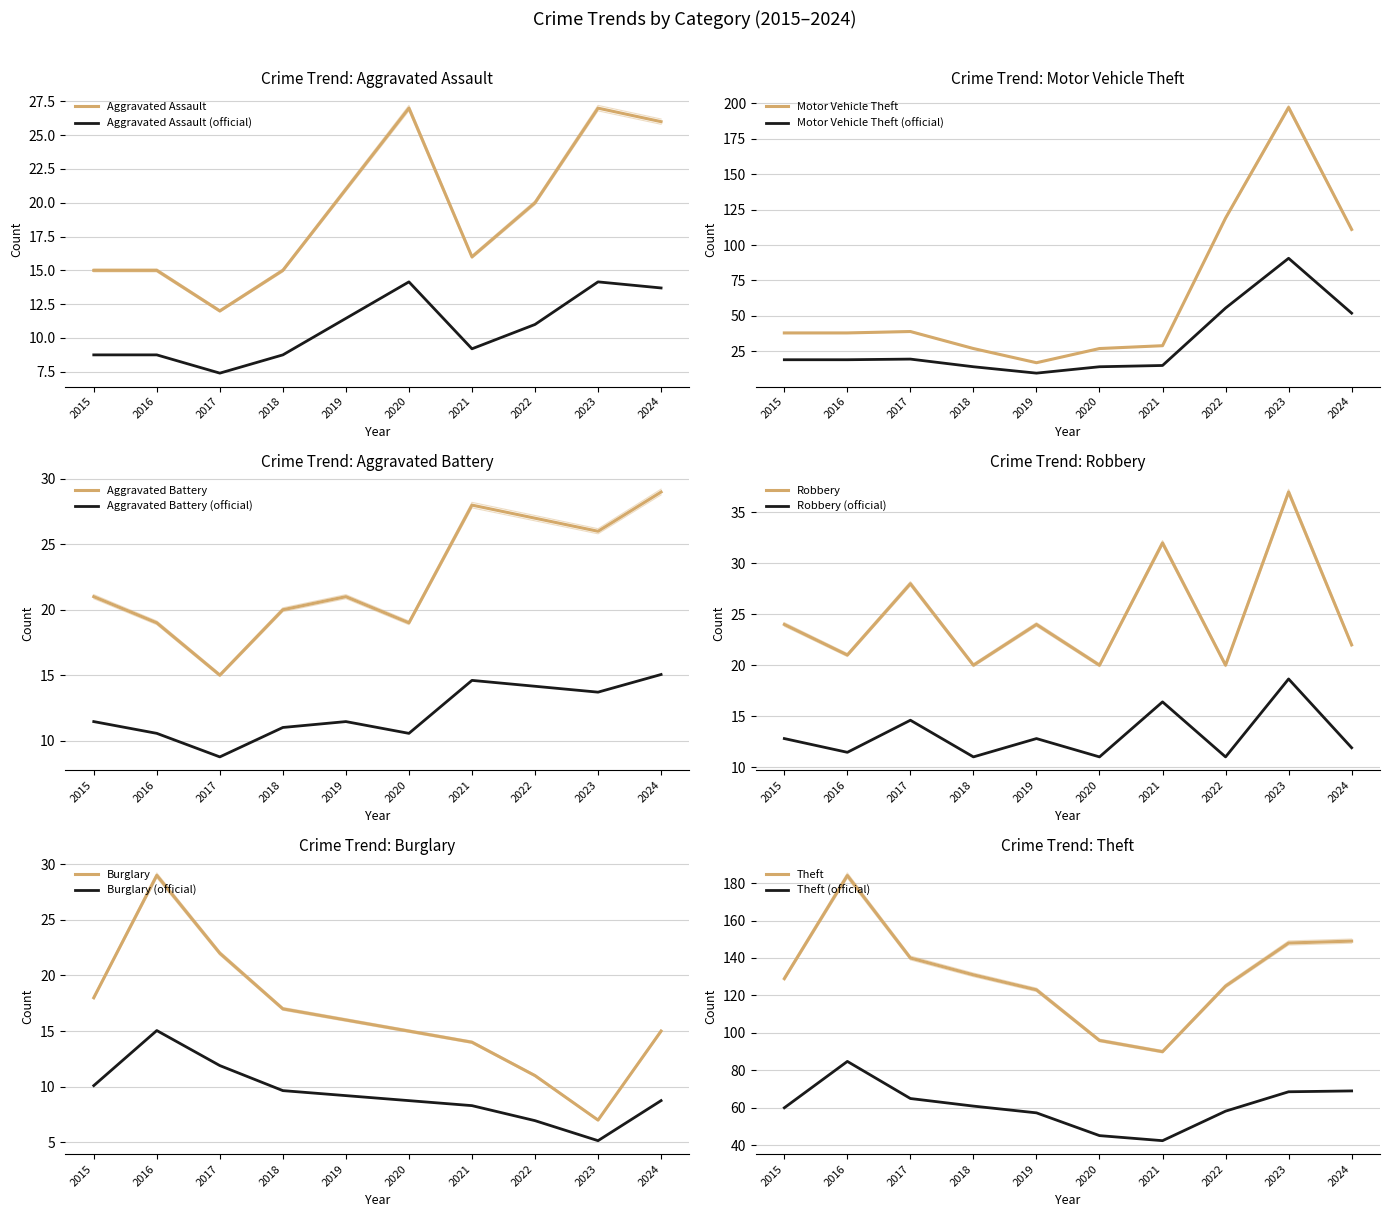

At which category does Burglary reach its first local valley?

2023